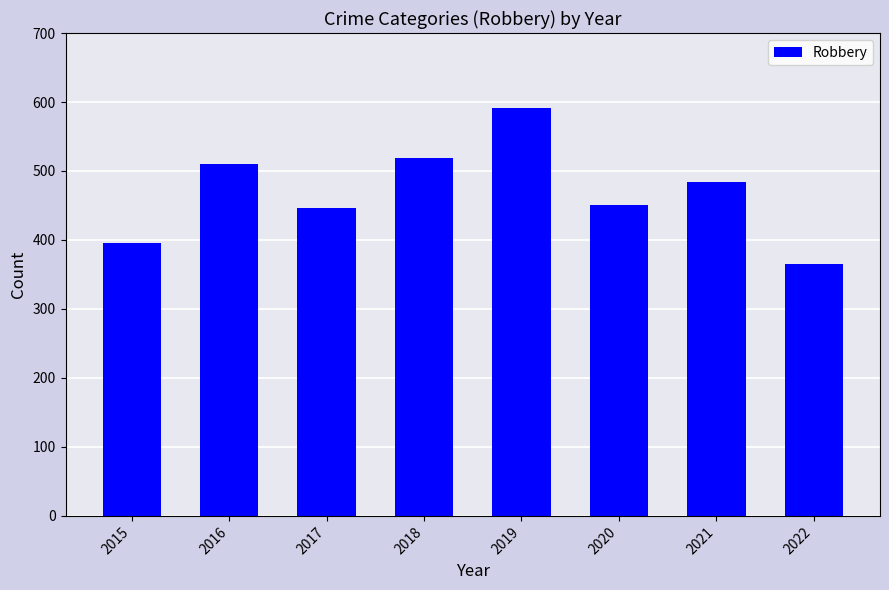

The chart shows a value of 395 at 2015. True or false?

True